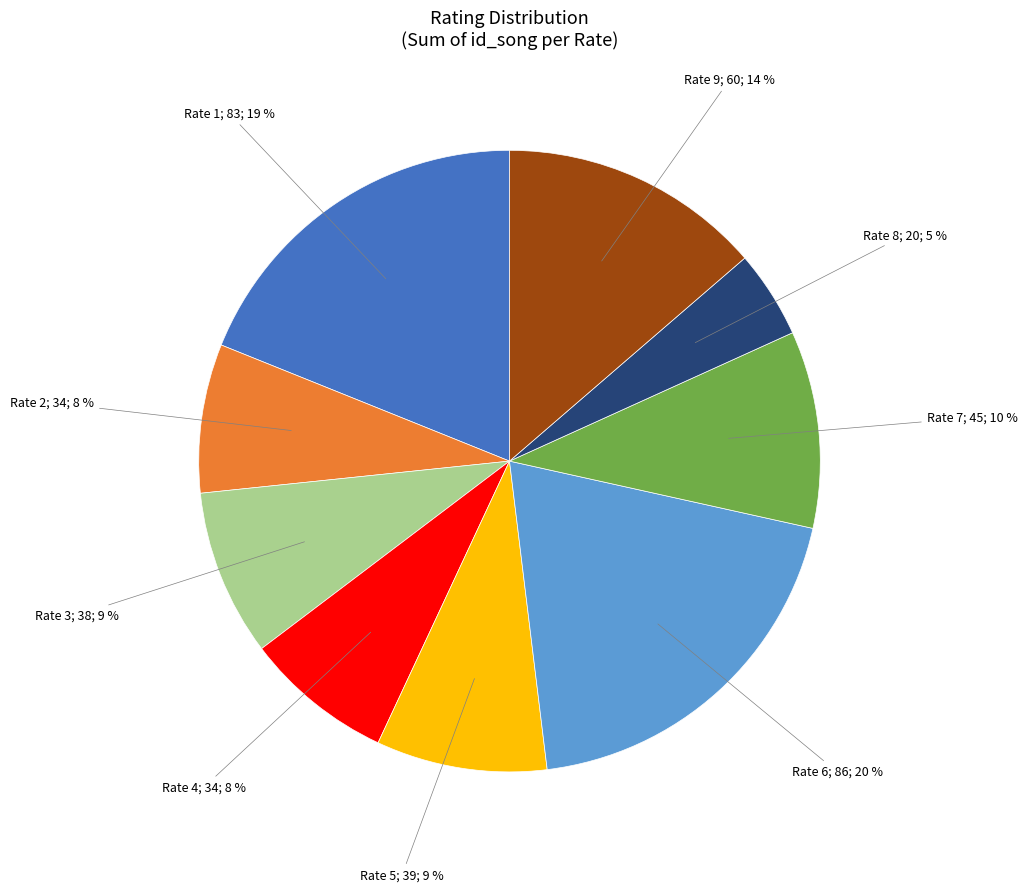

Is there any slice that represents more than half of the pie?

No